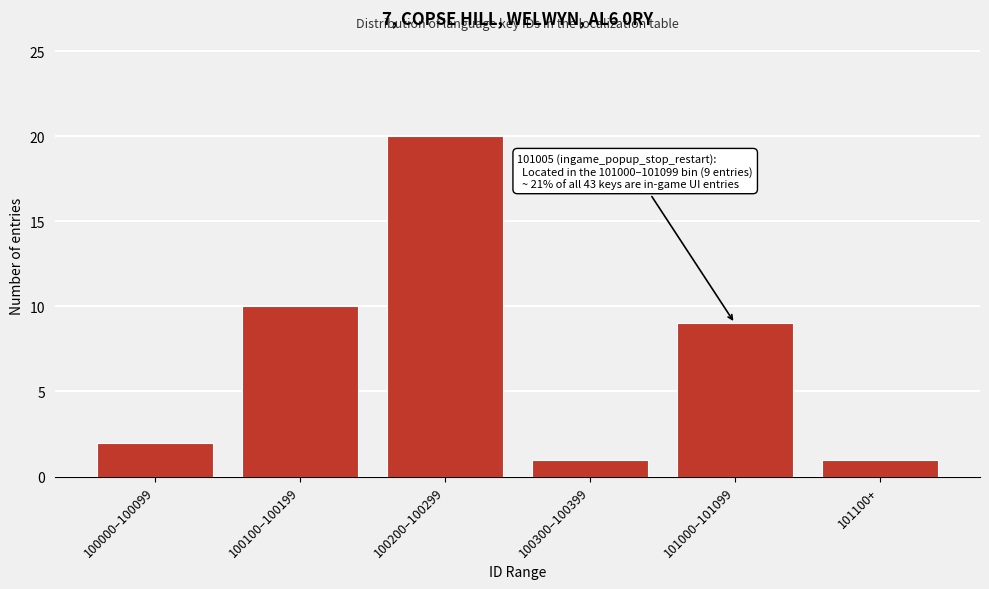

Reading right to left, extract all data points from this chart.

1	9	1	20	10	2